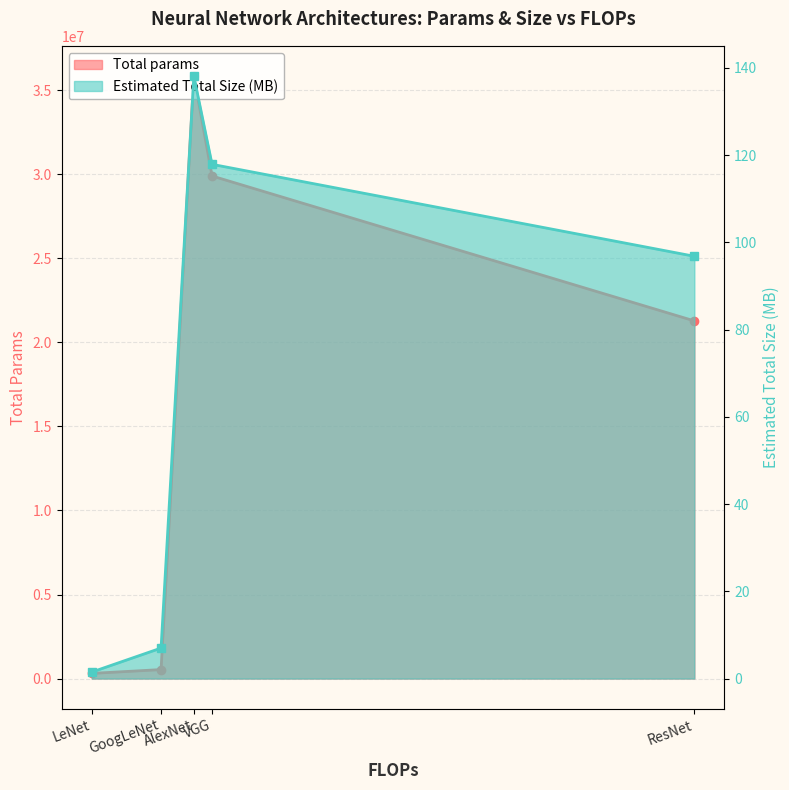

The Estimated Total Size (MB) series shows 162.9 at ResNet. True or false?

False